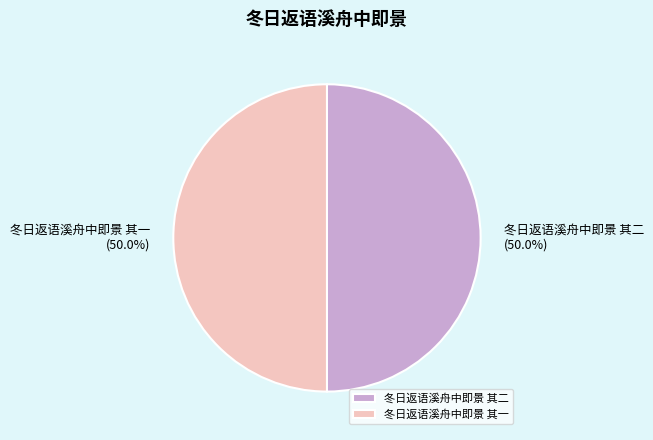

What portion of the pie excludes 冬日返语溪舟中即景 其二?

50.0%